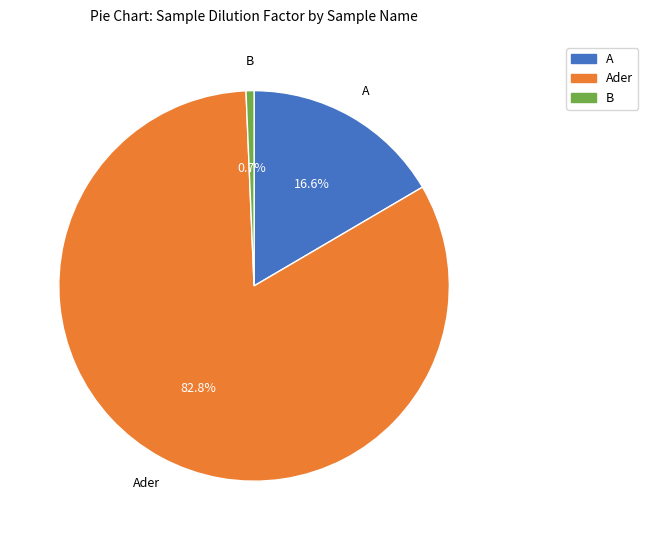

What percentage is the B slice, to the nearest percent?

1%